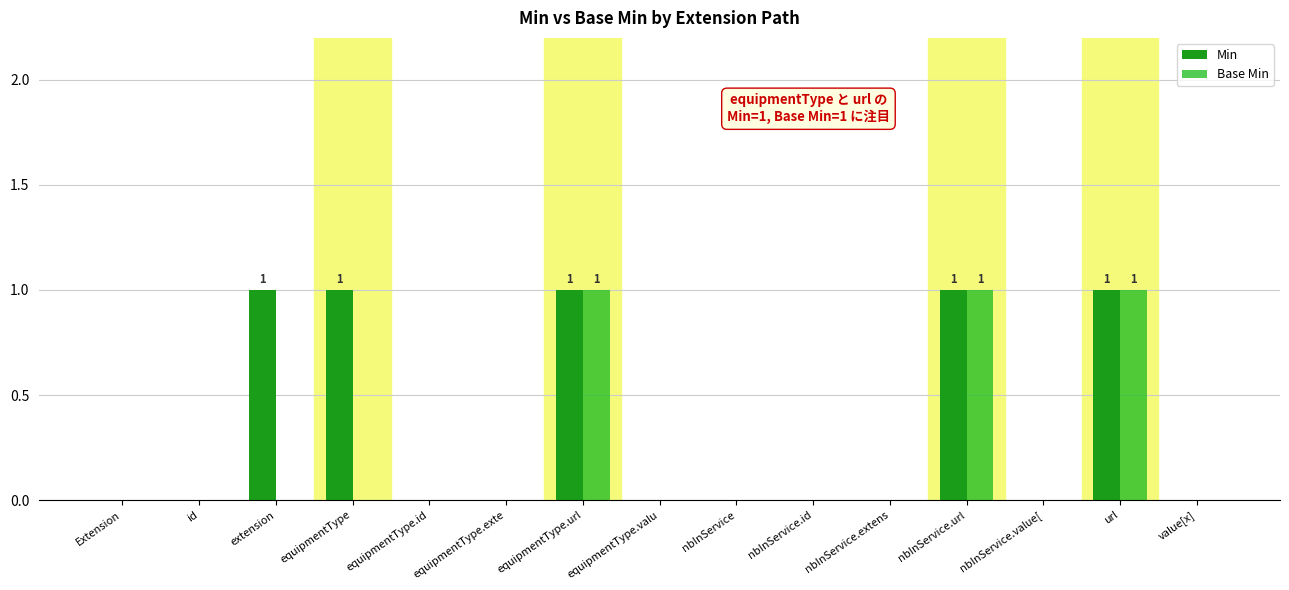

Are the bars grouped side by side (vs. stacked)?

Yes